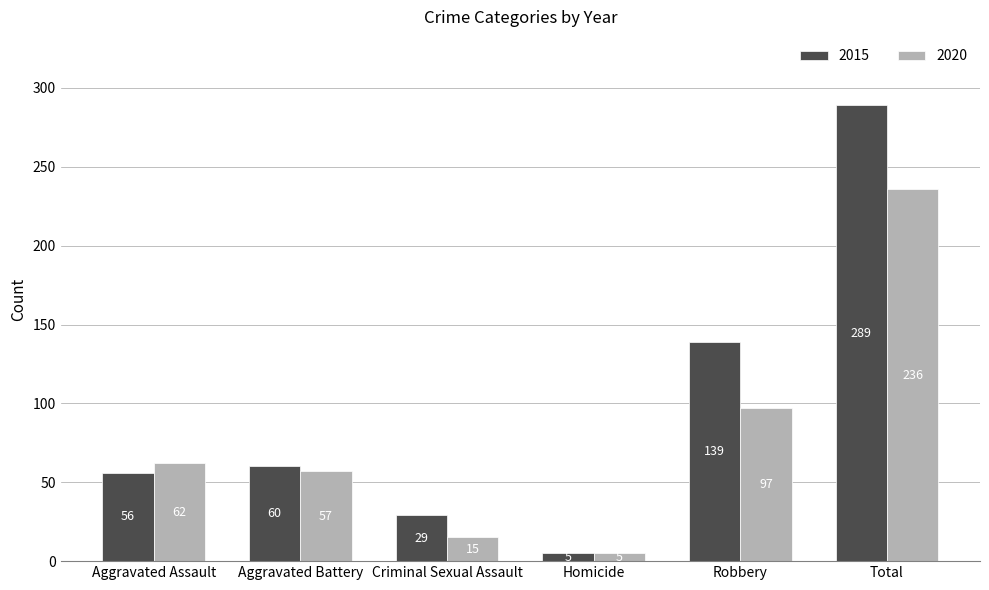

What are all the series names shown in the legend?

2015, 2020